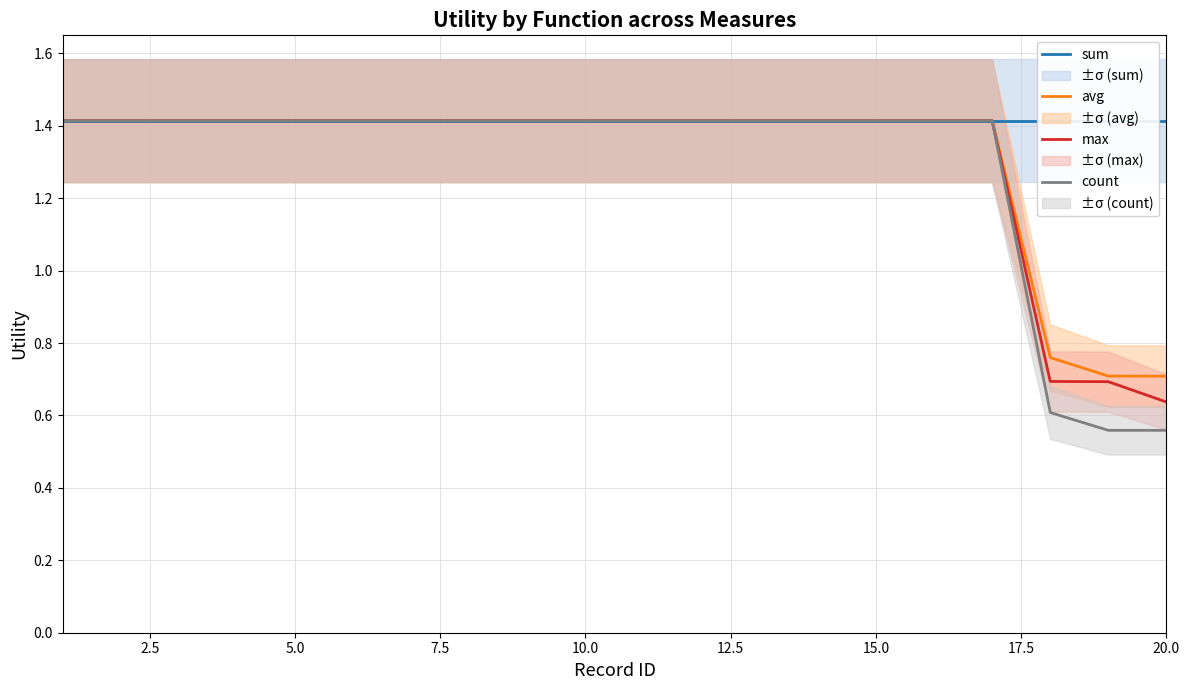

What is the sum of all sum values?

28.3